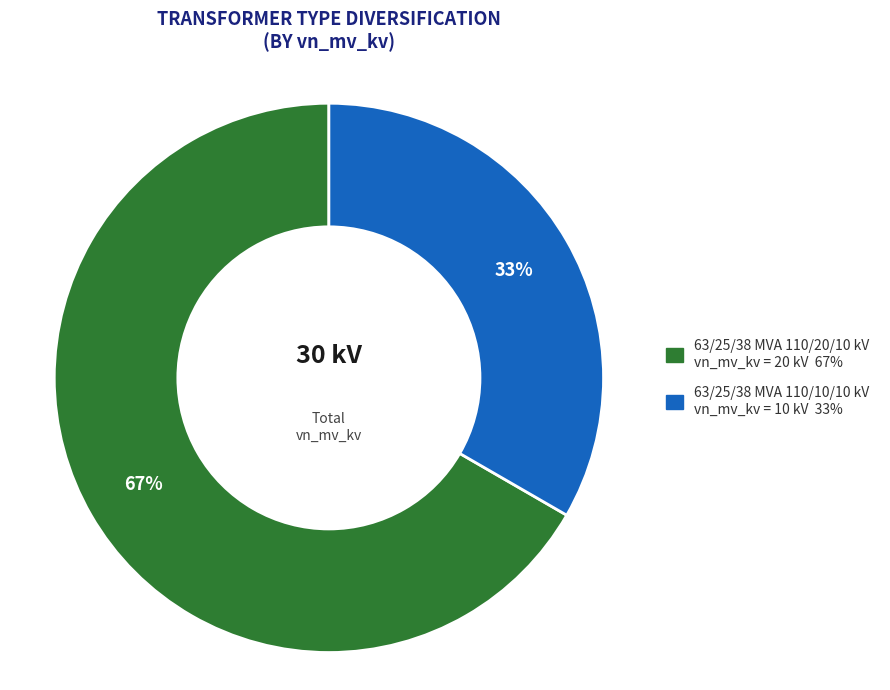

Which category has the smallest portion of the pie?

63/25/38 MVA 110/10/10 kV